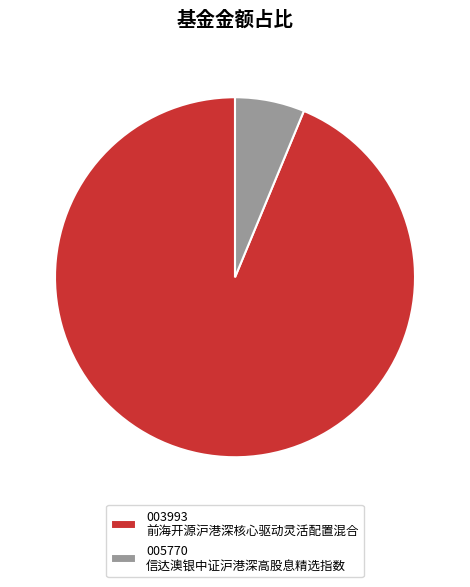

What is the total percentage of 005770 信达澳银中证沪港深高股息精选指数 and 003993 前海开源沪港深核心驱动灵活配置混合?

100.0%